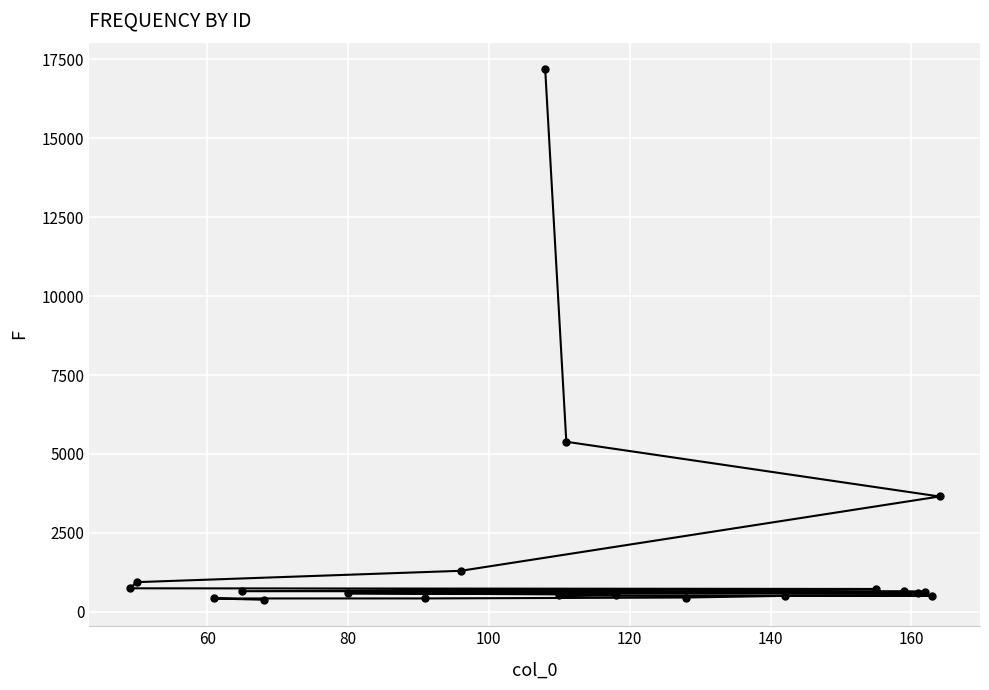

What is the minimum value shown in the chart?

381